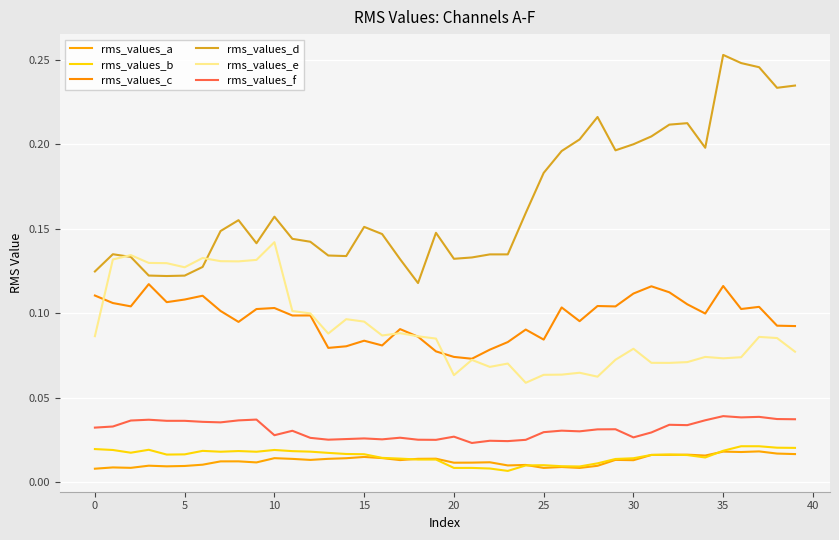

Is this an area chart (filled region under the line)?

No